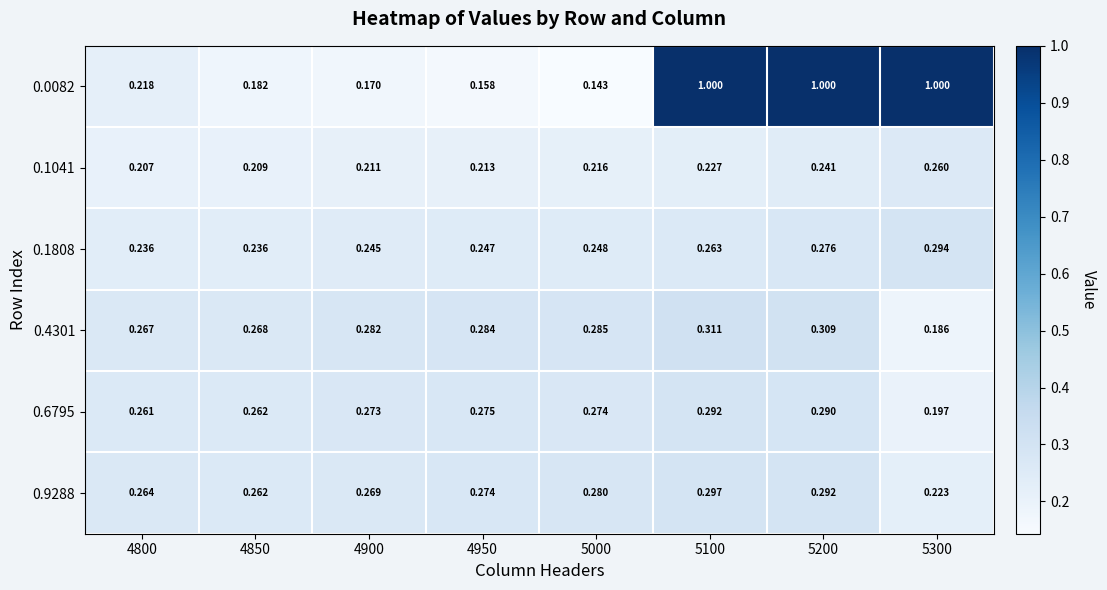

Is the value of 0.6795 at 4850 greater than the value of 0.1041 at 4950?

Yes